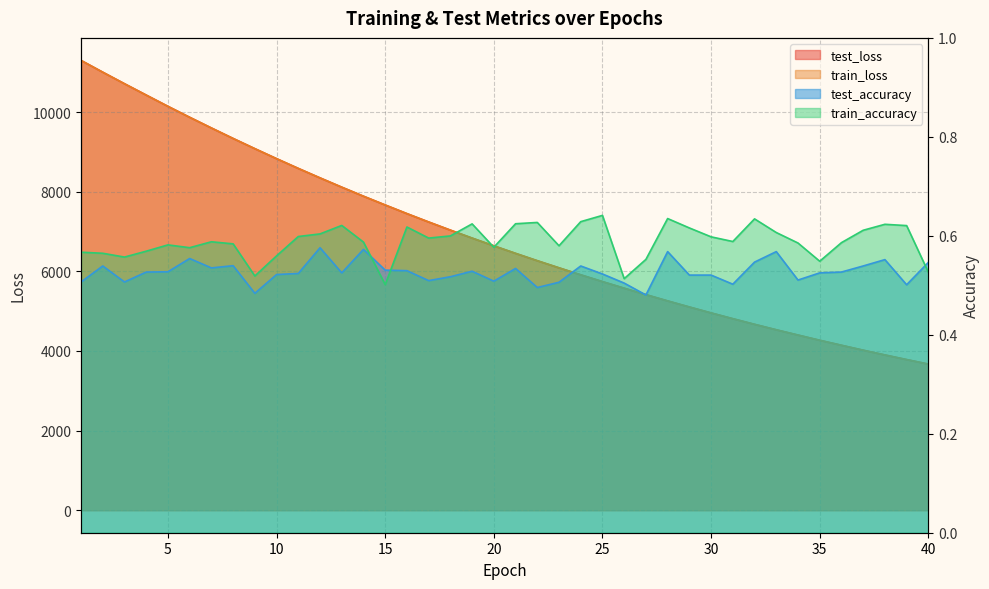

Reading left to right, extract all data points from this chart.

test_loss: 11296.5	11000.3	10710.6	10425.8	10142.9	9867.7	9599.5	9336.3	9079.9	8828.9	8584.1	8346.0	8113.0	7885.8	7665.4	7448.8	7238.8	7034.0	6834.5	6640.1	6450.5	6266.3	6087.6	5911.8	5741.1	5575.6	5413.9	5256.5	5104.0	4954.8	4809.9	4668.7	4531.6	4399.0	4268.2	4142.5	4019.0	3899.4	3783.2	3670.2
train_loss: 11295.6	10999.9	10710.0	10425.2	10142.3	9867.4	9599.0	9335.9	9079.8	8828.6	8583.8	8345.6	8112.5	7885.6	7665.2	7448.6	7238.5	7033.7	6834.1	6639.8	6450.2	6265.9	6087.0	5911.4	5740.7	5575.4	5413.6	5256.3	5103.6	4954.5	4809.7	4668.4	4531.4	4398.5	4268.0	4142.1	4018.7	3899.1	3782.8	3670.1
test_accuracy: 0.5	0.5	0.5	0.5	0.5	0.6	0.5	0.5	0.5	0.5	0.5	0.6	0.5	0.6	0.5	0.5	0.5	0.5	0.5	0.5	0.5	0.5	0.5	0.5	0.5	0.5	0.5	0.6	0.5	0.5	0.5	0.5	0.6	0.5	0.5	0.5	0.5	0.6	0.5	0.5
train_accuracy: 0.6	0.6	0.6	0.6	0.6	0.6	0.6	0.6	0.5	0.6	0.6	0.6	0.6	0.6	0.5	0.6	0.6	0.6	0.6	0.6	0.6	0.6	0.6	0.6	0.6	0.5	0.6	0.6	0.6	0.6	0.6	0.6	0.6	0.6	0.5	0.6	0.6	0.6	0.6	0.5